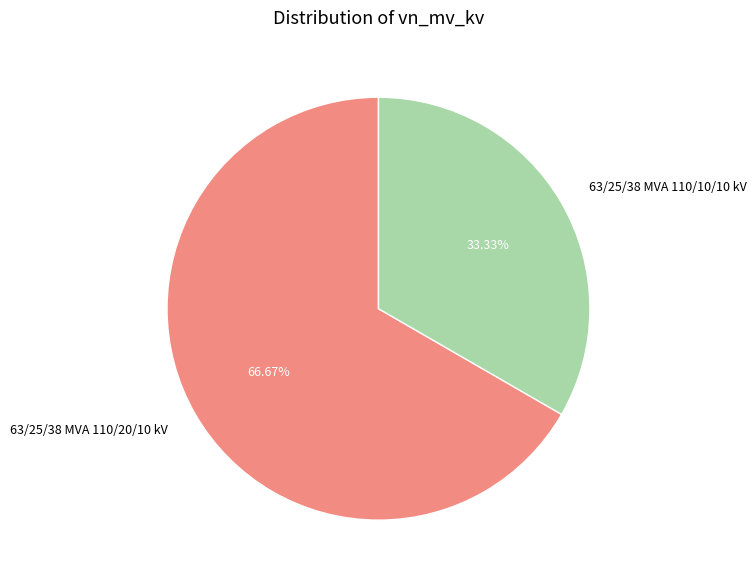

What is the total percentage of 63/25/38 MVA 110/20/10 kV and 63/25/38 MVA 110/10/10 kV?

100.0%